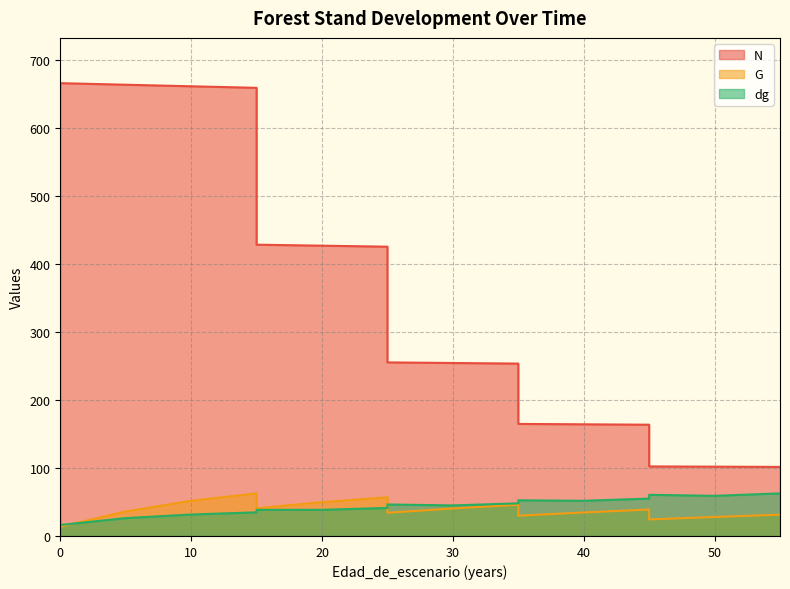

What is the difference between the dg values at 25 and 10?

14.8